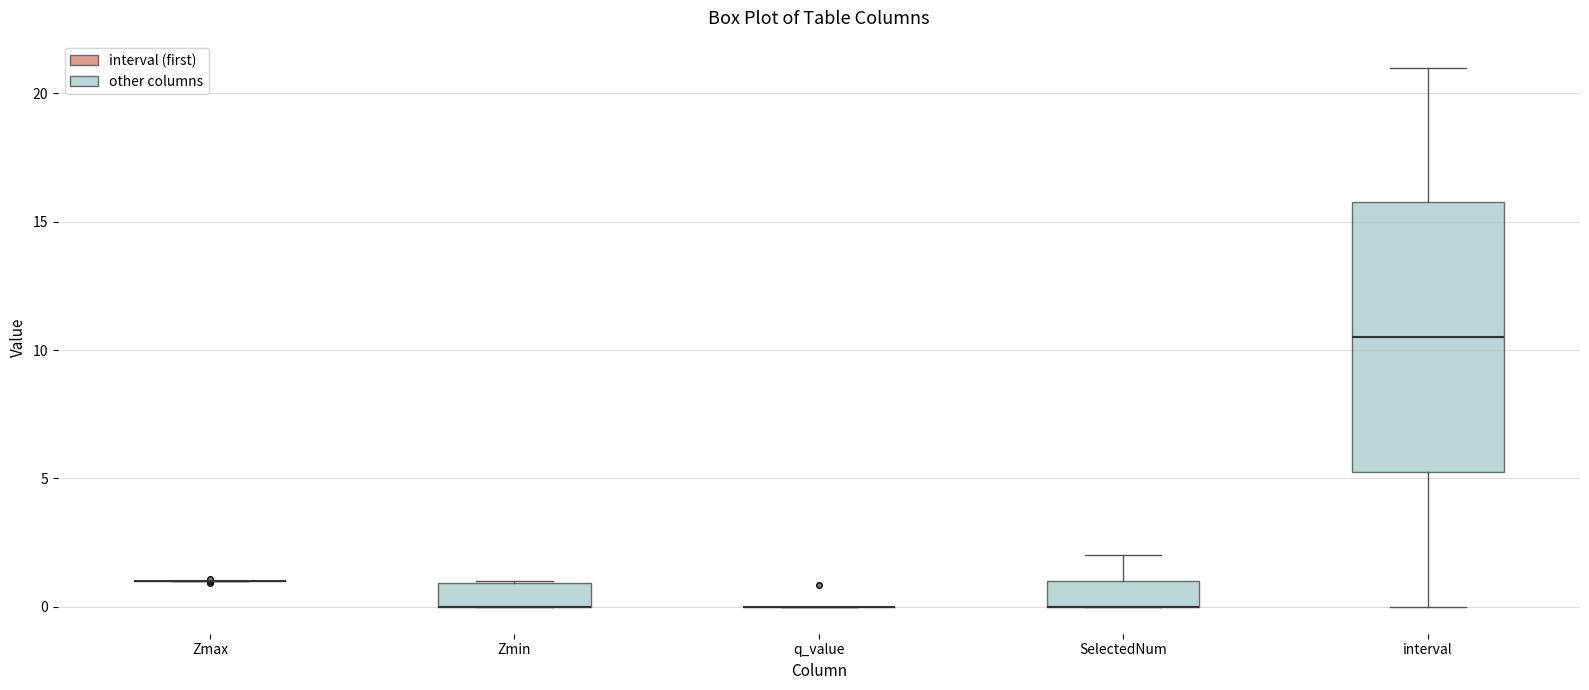

Reading left to right, transcribe this box plot: for each box, give where its median line is, the range the box spans, and where its two whiskers end, as read against the y-axis. The values are not printed on the chart, so give them approximately, as read against the axis.

Zmax: box collapsed to a line at 1.0, whiskers 1.0 to 1.0
Zmin: median 0.0 (drawn on the box's lower edge), box 0.0 to 1.0, whiskers 0.0 to 1.0
q_value: box collapsed to a line at 0.0, whiskers 0.0 to 0.0
SelectedNum: median 0.0 (drawn on the box's lower edge), box 0.0 to 1.0, whiskers 0.0 to 2.0
interval: median 10.5, box 5.5 to 16.0, whiskers 0.0 to 21.0